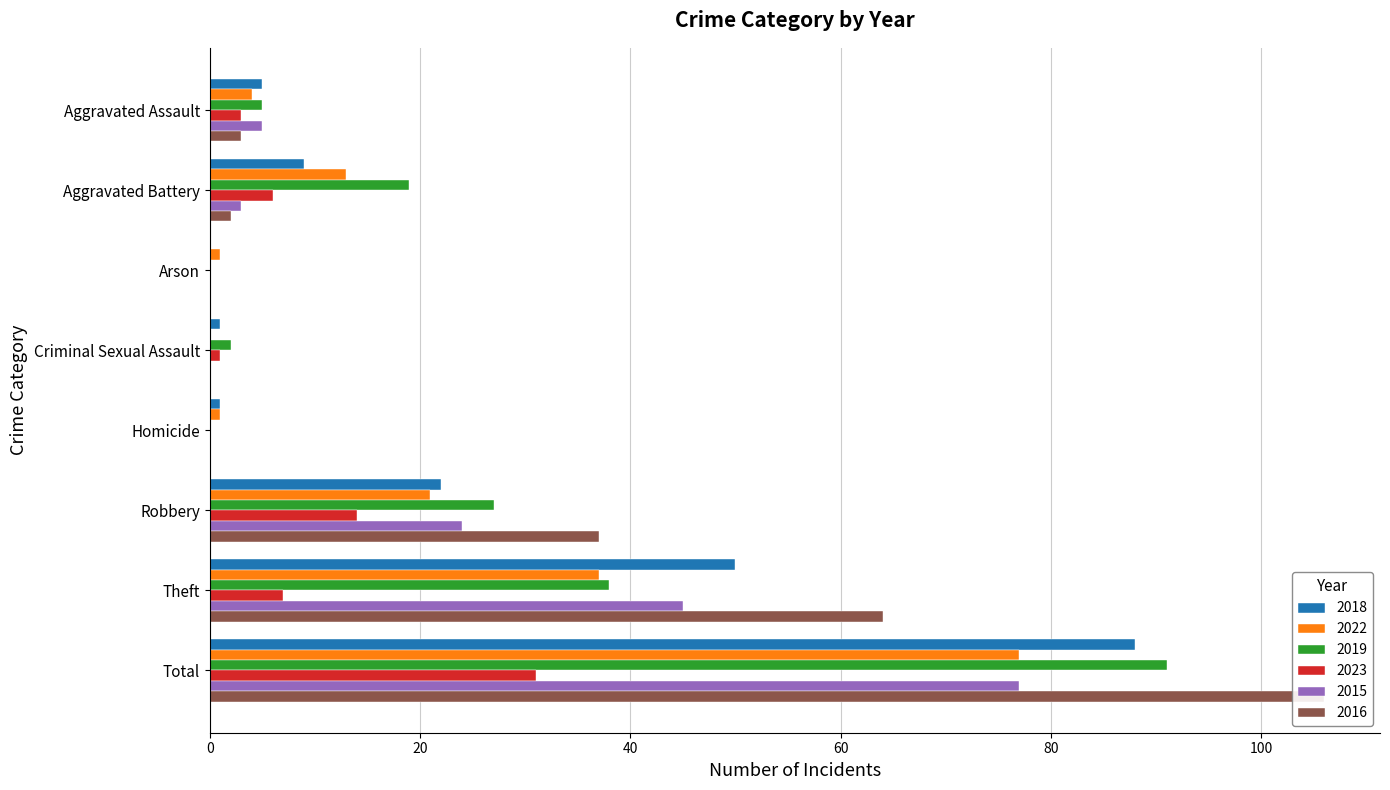

Which series has the largest range (max minus min)?

2016